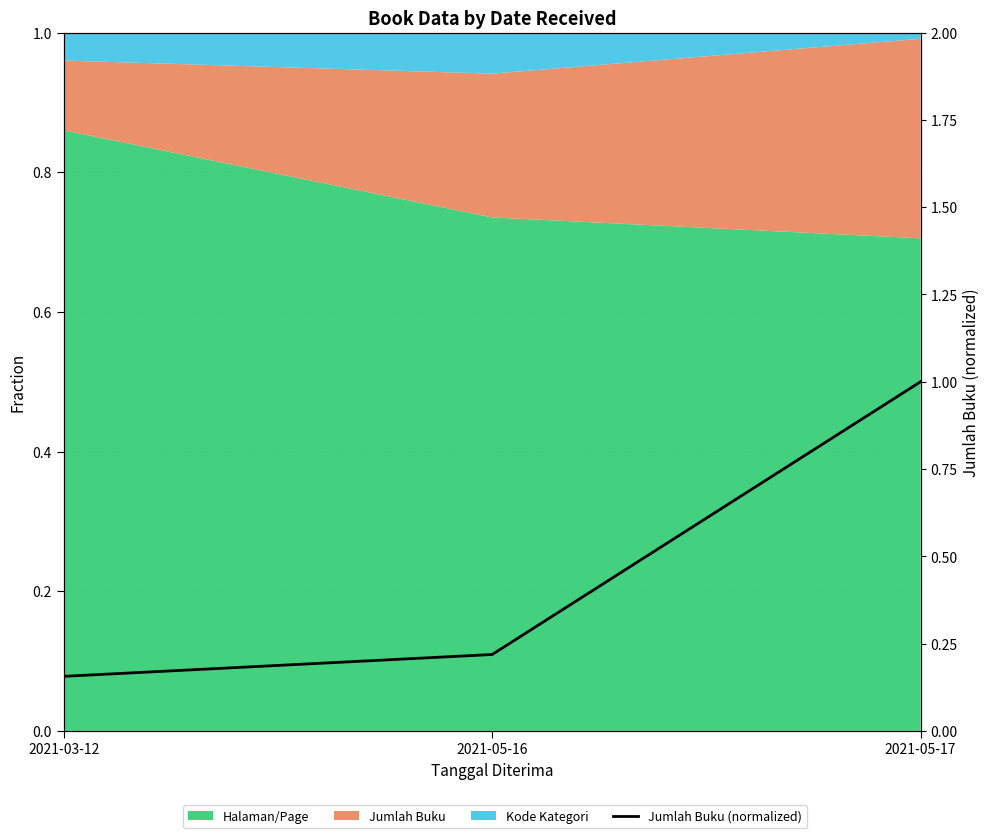

Reading left to right, transcribe all the data shown in this chart.

2021-03-12=0.2	2021-05-16=0.2	2021-05-17=1.0